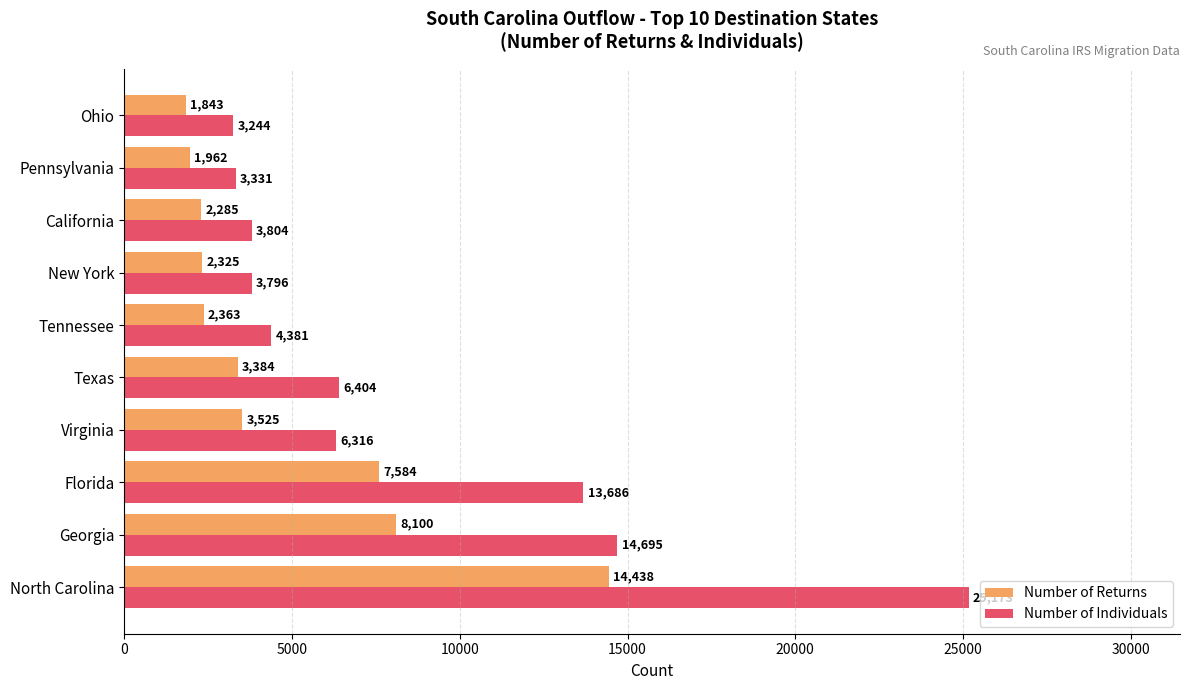

What is the difference between the Number of Returns values at Tennessee and California?

78